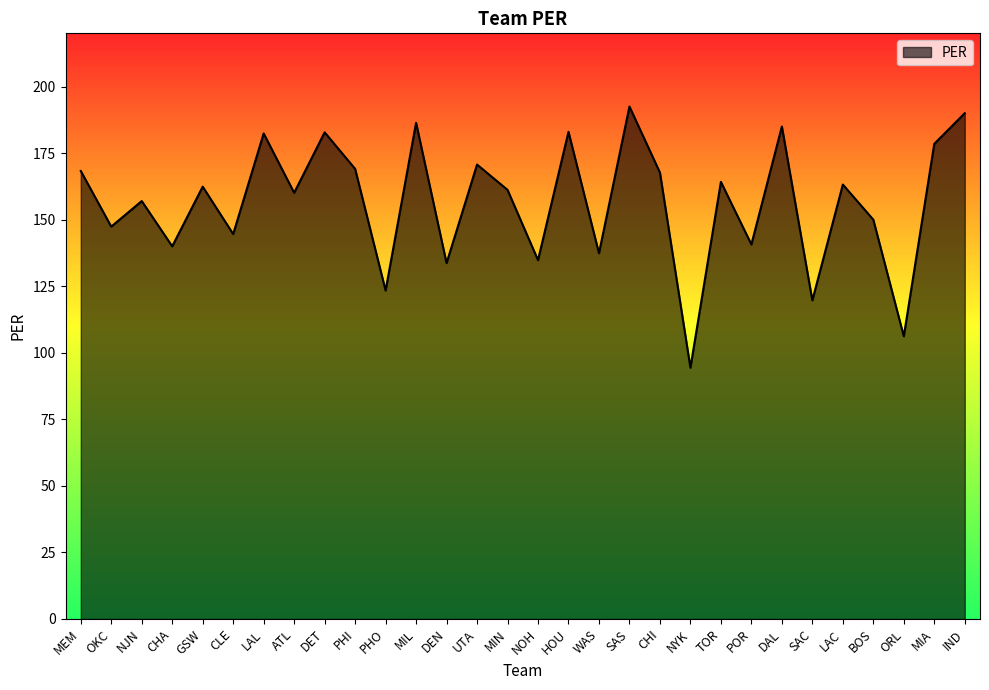

Is it true that the value at MIA is 244.8?

False